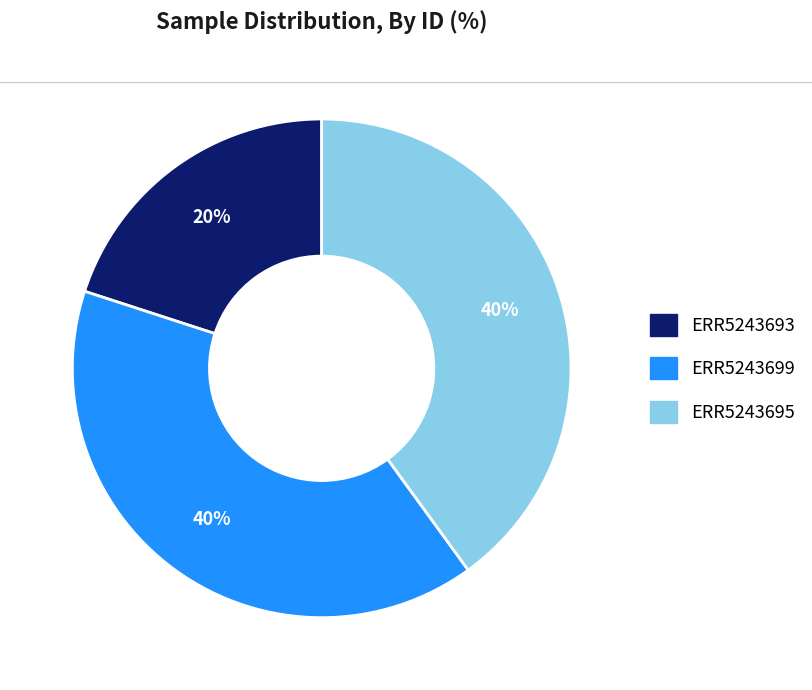

How many slices are in this pie chart?

3